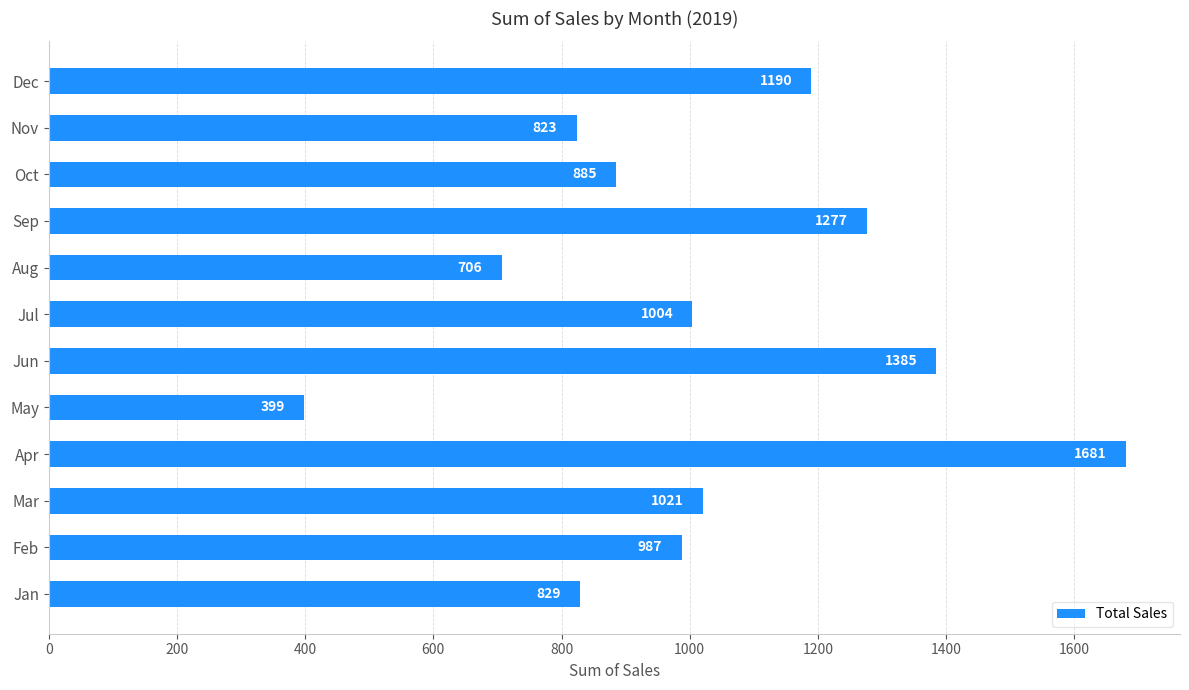

True or false: the data shows 1904.4 at Dec.

False